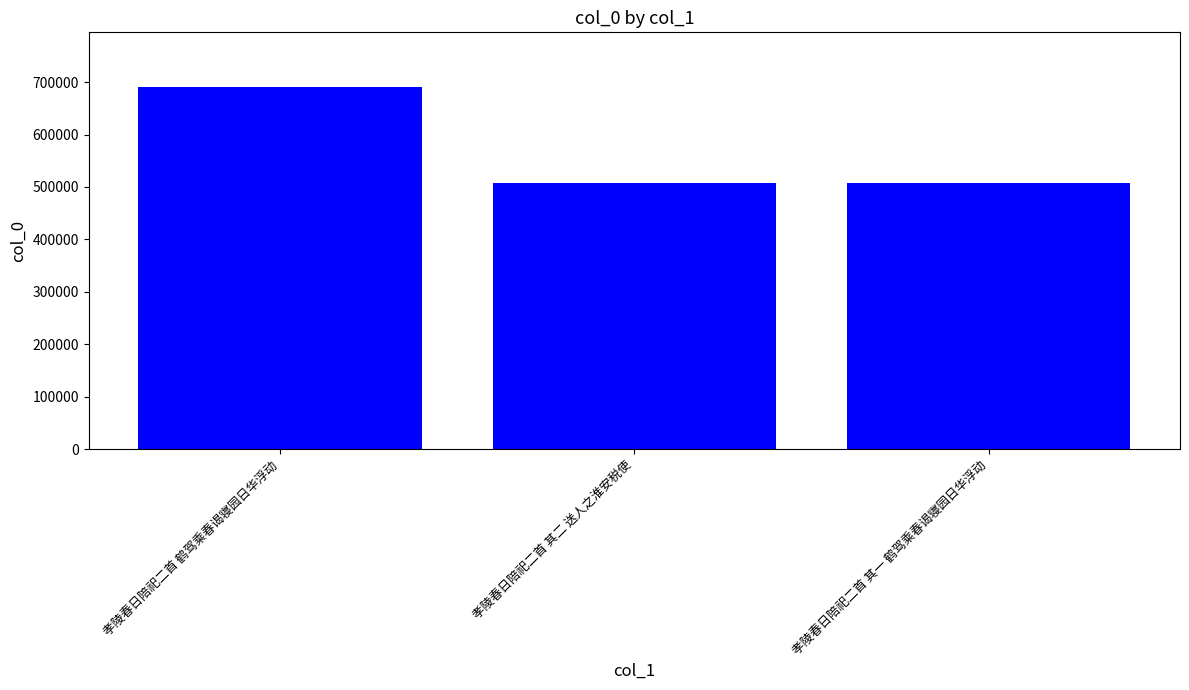

What is the smallest value displayed?

507784